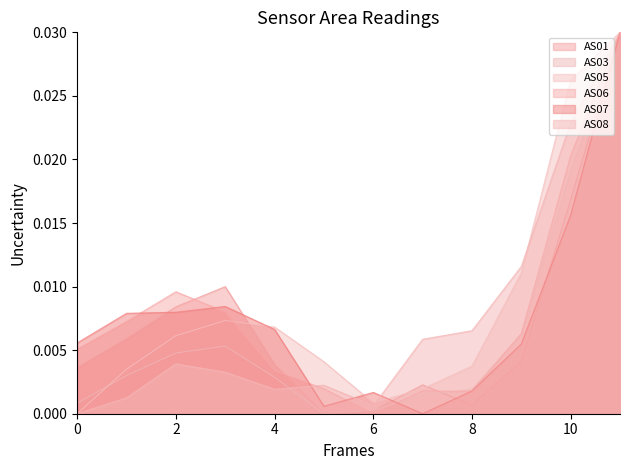

What are all the series names shown in the legend?

AS01, AS03, AS05, AS06, AS07, AS08